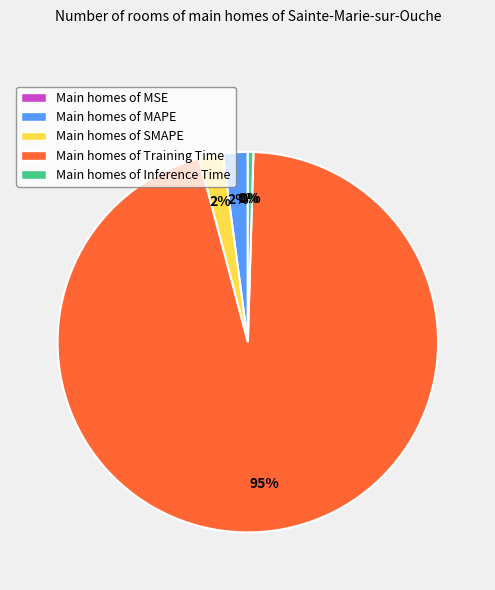

Is the sum of Main homes of Training Time and Main homes of MAPE greater than half?

Yes